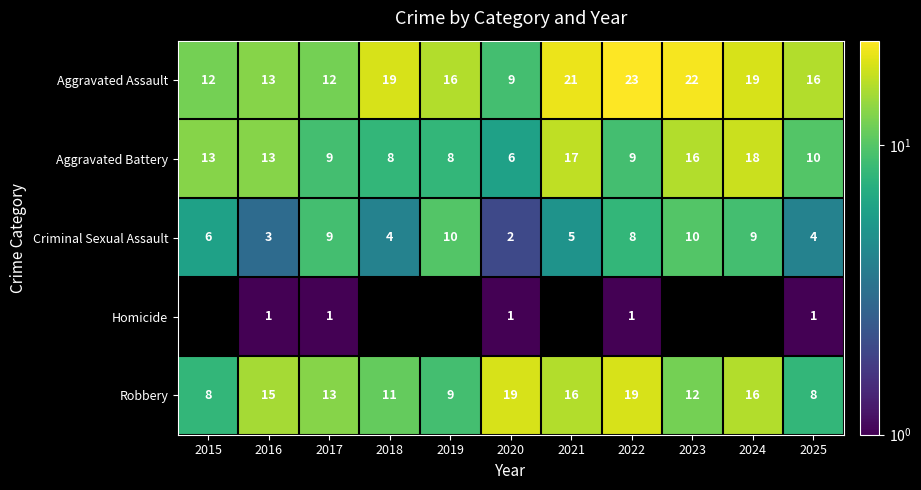

Where does the Robbery series first go above 13?

2016